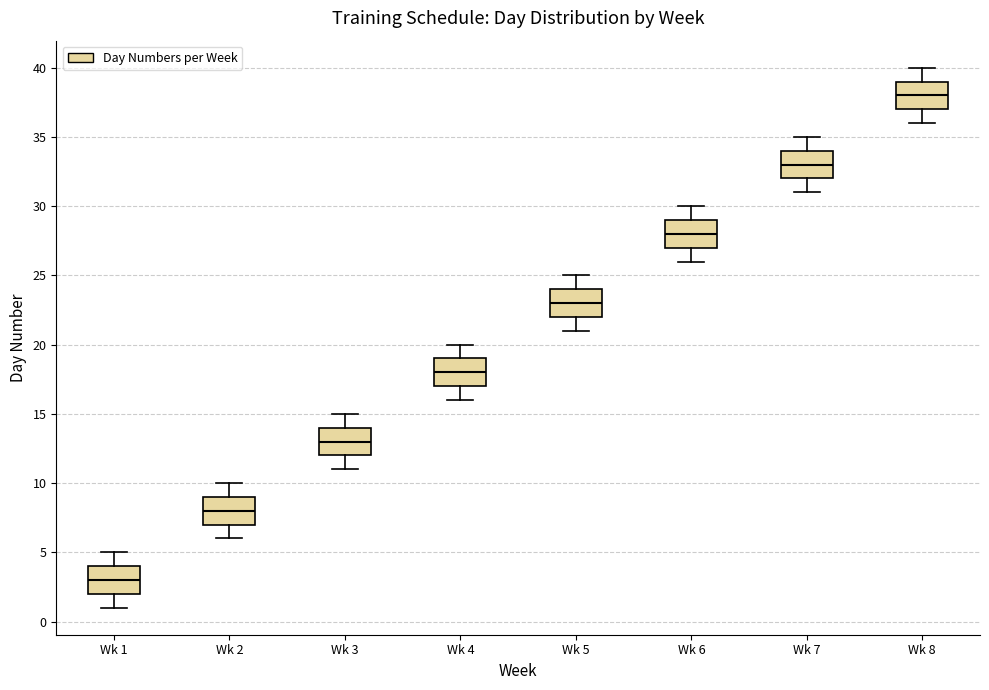

Where does the median line of the box for Wk 3 sit on the y-axis? The values are not printed on the chart, so give them approximately, as read against the axis.

13